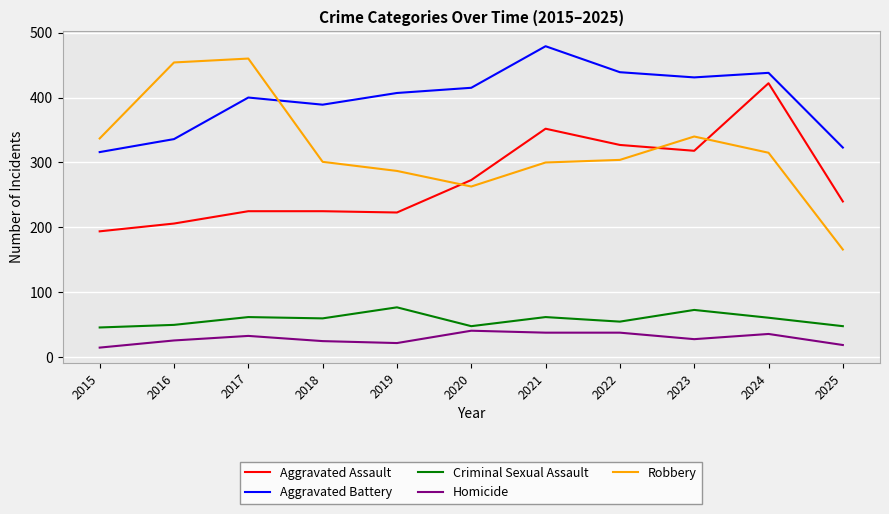

At which label does Aggravated Assault reach its peak?

2024